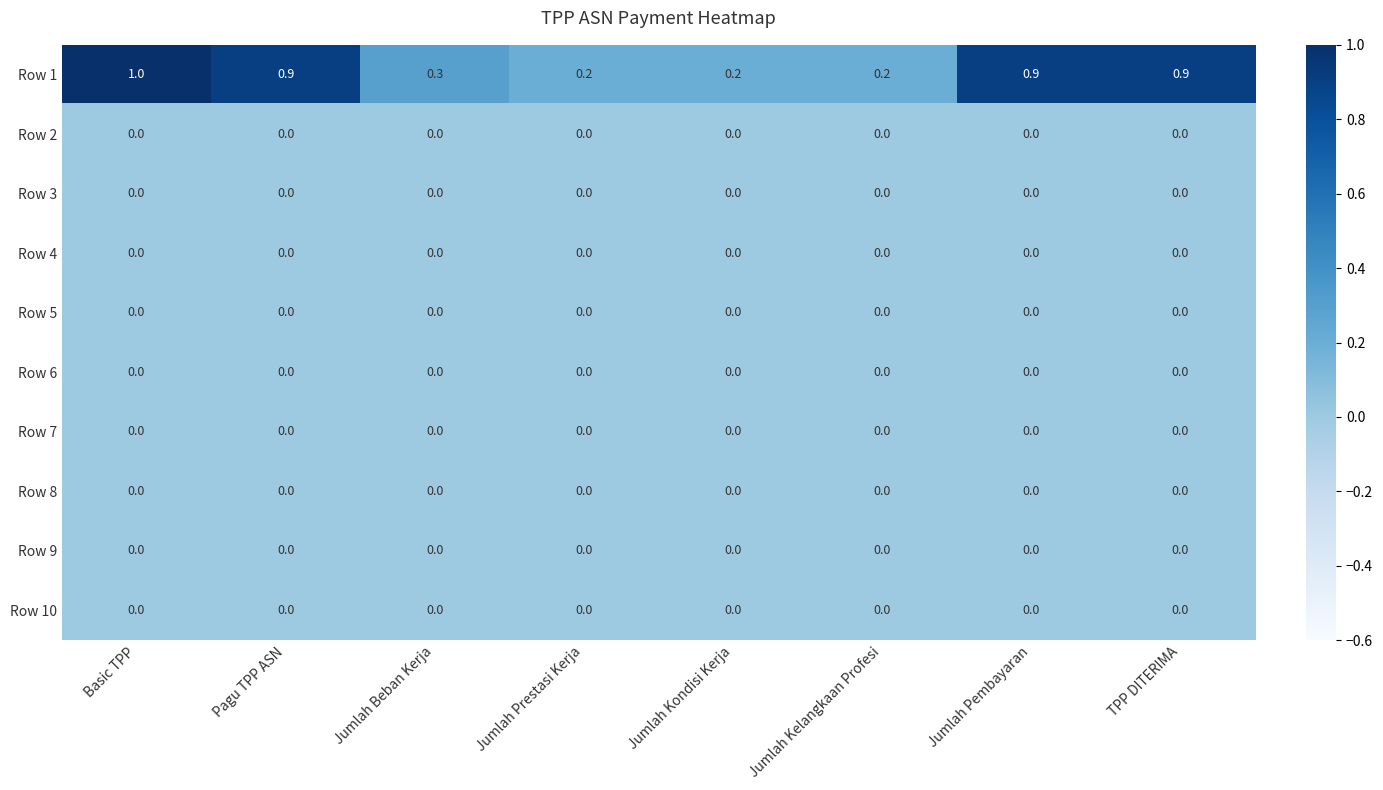

What is the difference between the highest and lowest values at Basic TPP?

1.0